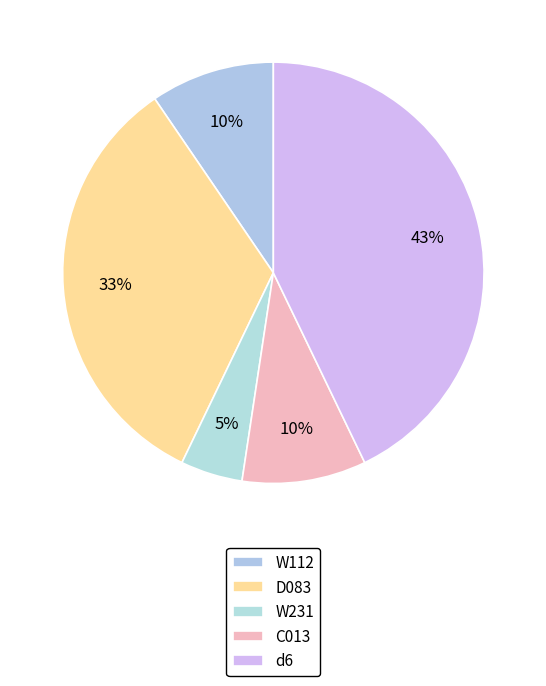

Does d6 account for over 50% of the chart?

No